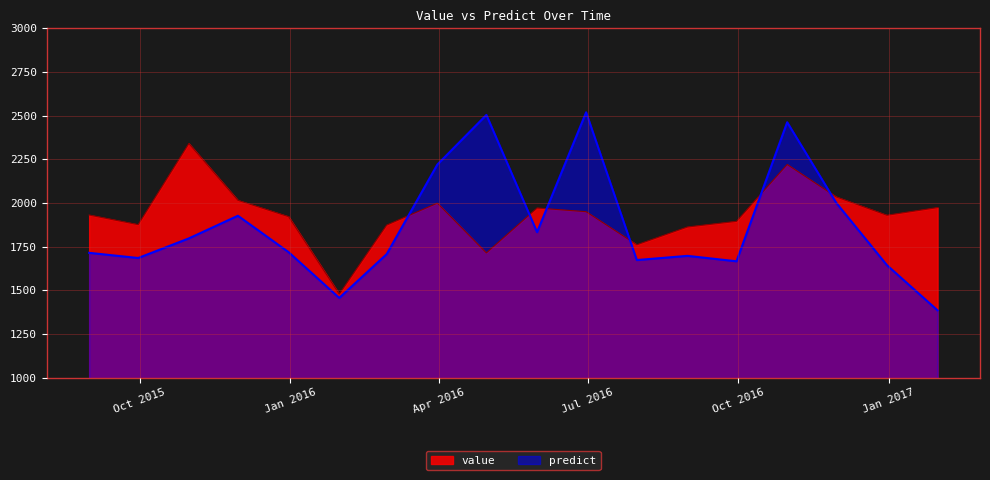

Reading left to right, extract all data points from this chart.

value: 2015-08-31=1931.3	2015-09-30=1876.1	2015-10-31=2340.4	2015-11-30=2015.4	2015-12-31=1921.9	2016-01-31=1478.8	2016-02-29=1873.6	2016-03-31=1999.4	2016-04-30=1714.5	2016-05-31=1971.4	2016-06-30=1950.3	2016-07-31=1761.0	2016-08-31=1862.7	2016-09-30=1895.1	2016-10-31=2220.5	2016-11-30=2035.0	2016-12-31=1930.0	2017-01-31=1973.9
predict: 2015-08-31=1714.8	2015-09-30=1685.2	2015-10-31=1797.5	2015-11-30=1927.0	2015-12-31=1718.6	2016-01-31=1456.8	2016-02-29=1707.4	2016-03-31=2220.2	2016-04-30=2504.2	2016-05-31=1833.2	2016-06-30=2519.2	2016-07-31=1673.4	2016-08-31=1697.5	2016-09-30=1666.3	2016-10-31=2462.3	2016-11-30=2001.0	2016-12-31=1644.3	2017-01-31=1385.5